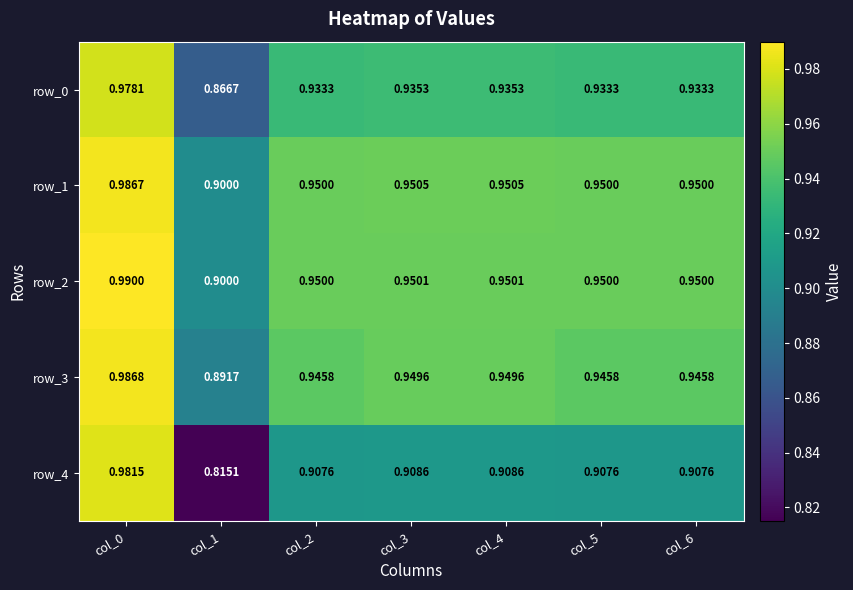

Is the value of row_0 at col_4 greater than the value of row_4 at col_4?

Yes